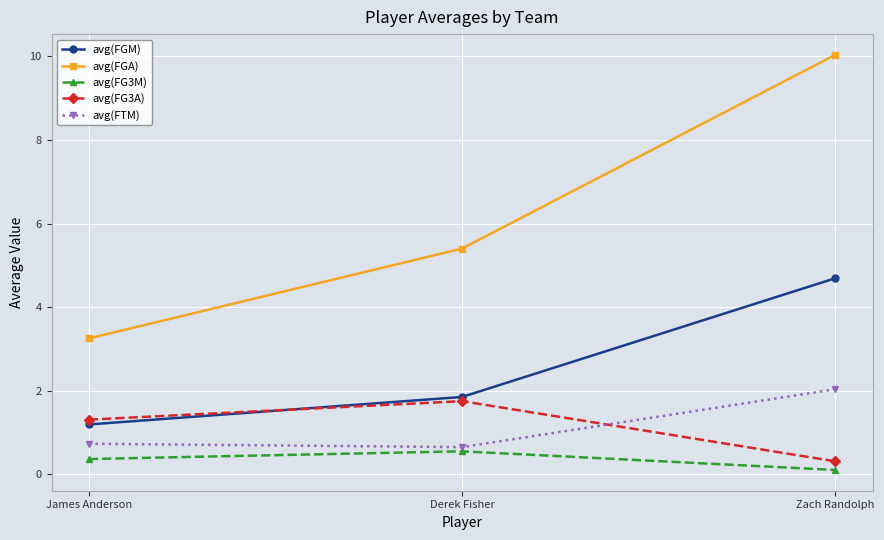

At how many categories does at least one series exceed 0?

3